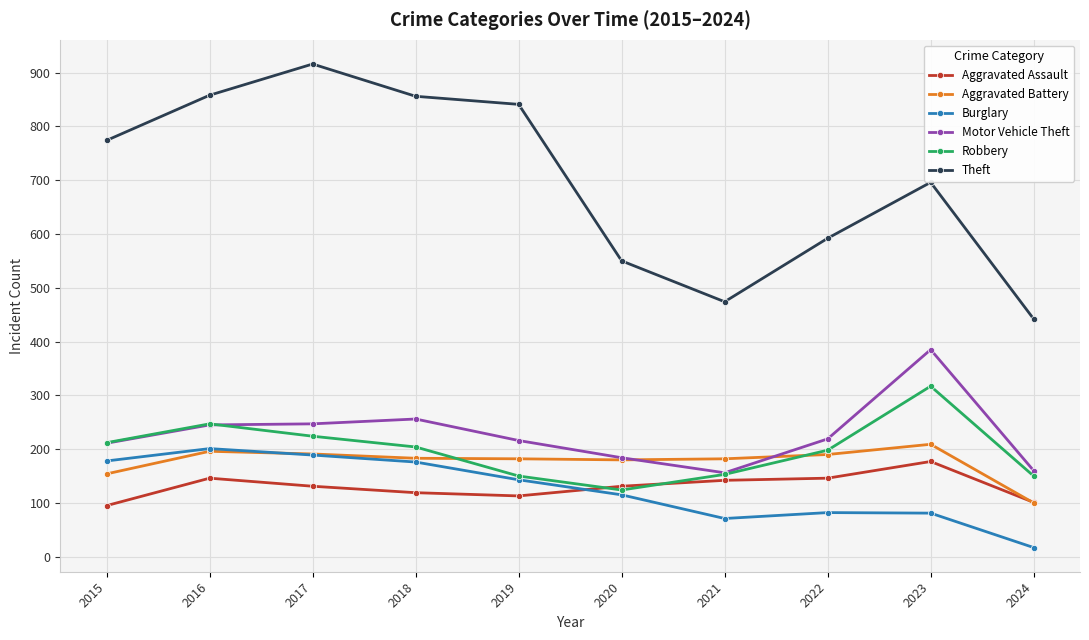

How many data points in Motor Vehicle Theft are less than 219?

5